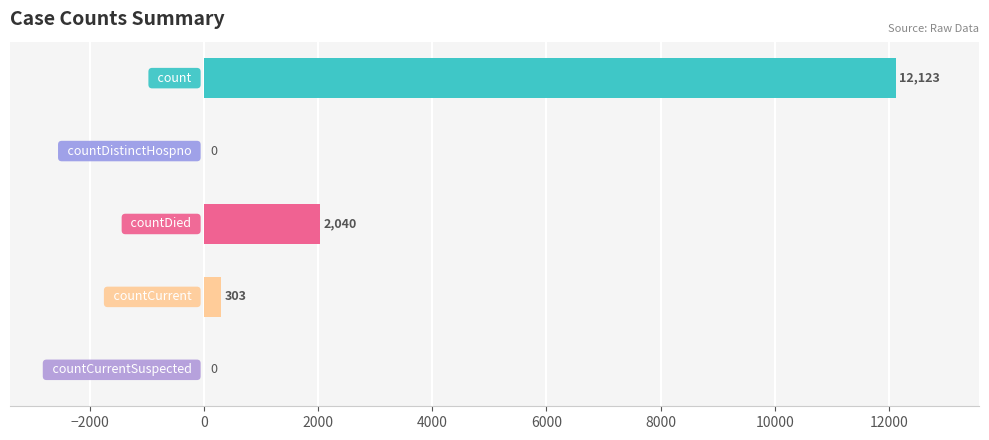

Does the chart contain stacked bars?

No